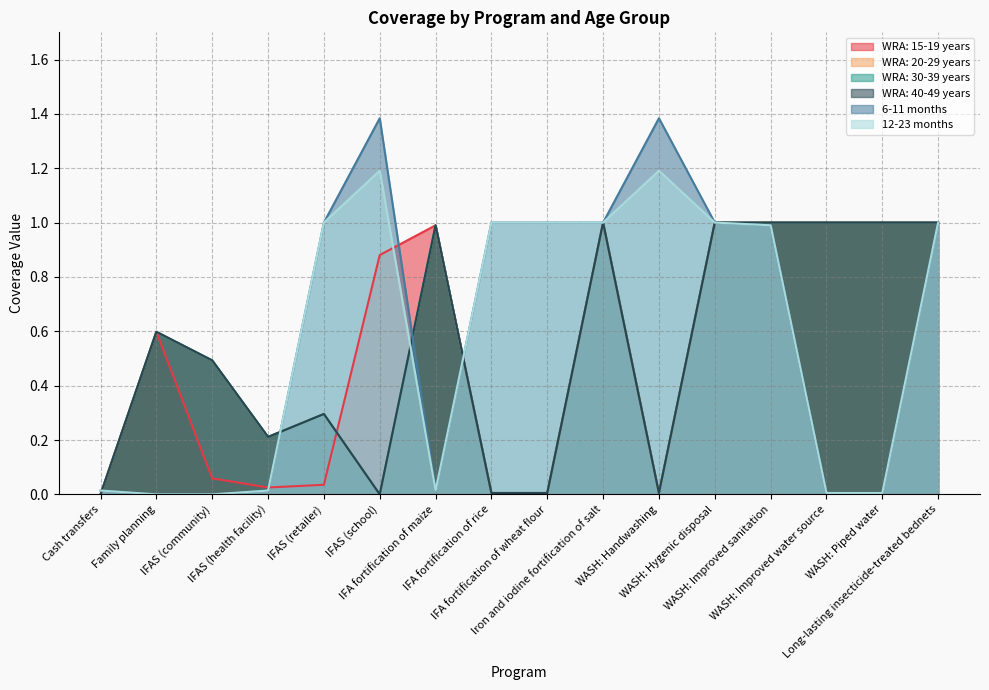

Reading left to right, transcribe all the data shown in this chart.

WRA: 15-19 years: 0.0	0.6	0.1	0.0	0.0	0.9	1.0	0.0	0.0	1.0	0.0	1.0	1.0	1.0	1.0	1.0
WRA: 20-29 years: 0.0	0.6	0.5	0.2	0.3	0.0	1.0	0.0	0.0	1.0	0.0	1.0	1.0	1.0	1.0	1.0
WRA: 30-39 years: 0.0	0.6	0.5	0.2	0.3	0.0	1.0	0.0	0.0	1.0	0.0	1.0	1.0	1.0	1.0	1.0
WRA: 40-49 years: 0.0	0.6	0.5	0.2	0.3	0.0	1.0	0.0	0.0	1.0	0.0	1.0	1.0	1.0	1.0	1.0
6-11 months: 0.0	0.0	0.0	0.0	1.0	1.4	0.0	1.0	1.0	1.0	1.4	1.0	1.0	0.0	0.0	1.0
12-23 months: 0.0	0.0	0.0	0.0	1.0	1.2	0.0	1.0	1.0	1.0	1.2	1.0	1.0	0.0	0.0	1.0